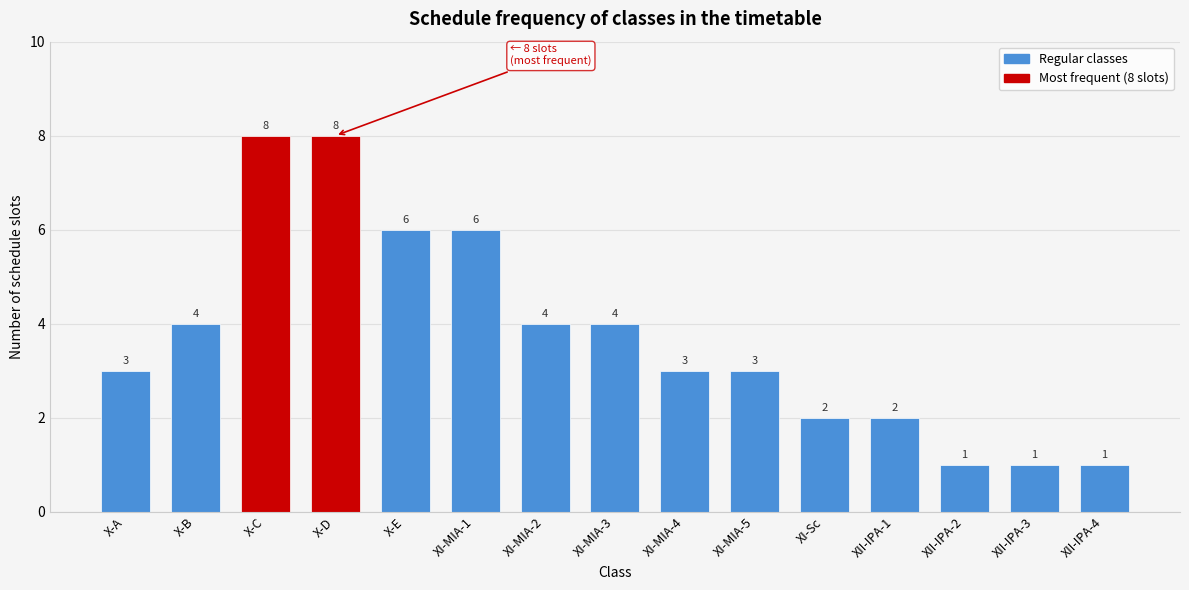

Reading right to left, list all the values displayed in this chart.

XII-IPA-4=1	XII-IPA-3=1	XII-IPA-2=1	XII-IPA-1=2	XI-Sc=2	XI-MIA-5=3	XI-MIA-4=3	XI-MIA-3=4	XI-MIA-2=4	XI-MIA-1=6	X-E=6	X-D=8	X-C=8	X-B=4	X-A=3